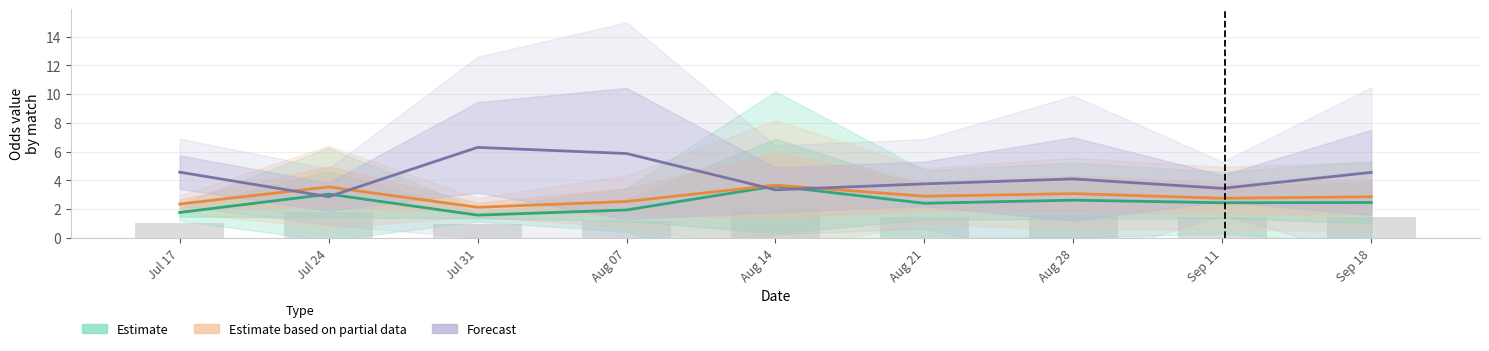

What is the sum of the Estimate based on partial data values at Aug 28 and Jul 24?

6.6